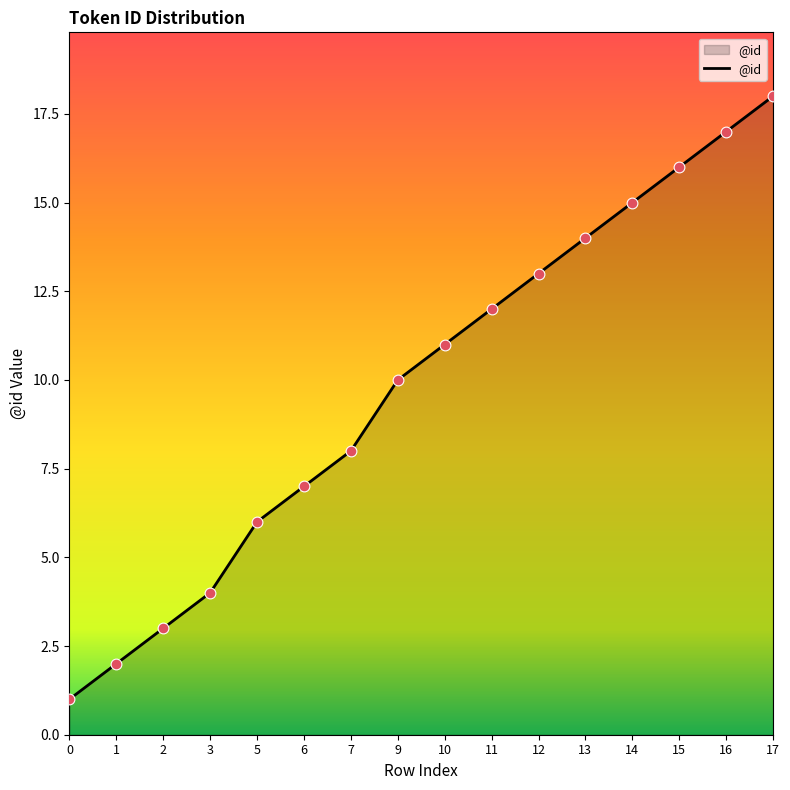

What is the change in value from 12 to 13?

+1